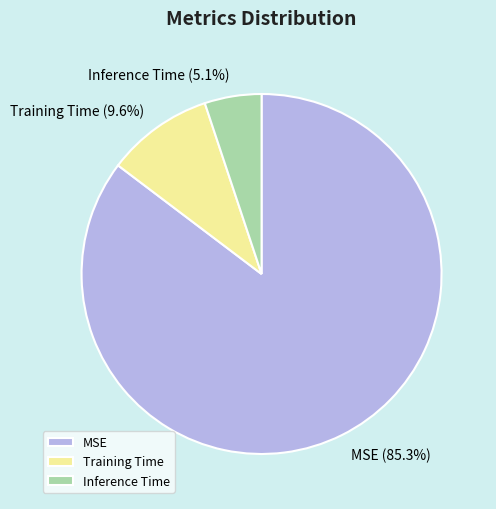

To the nearest percent, what portion does Inference Time represent?

5%